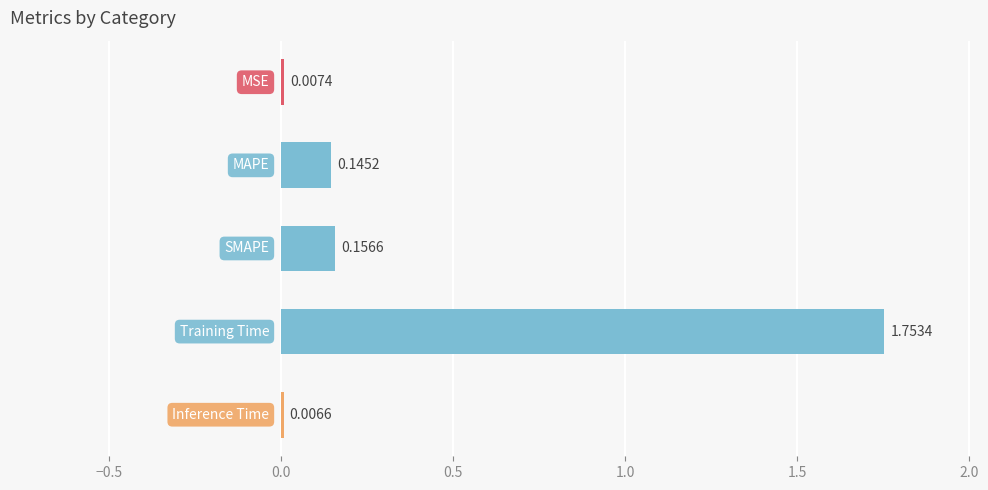

What is the sum of all values?

2.1